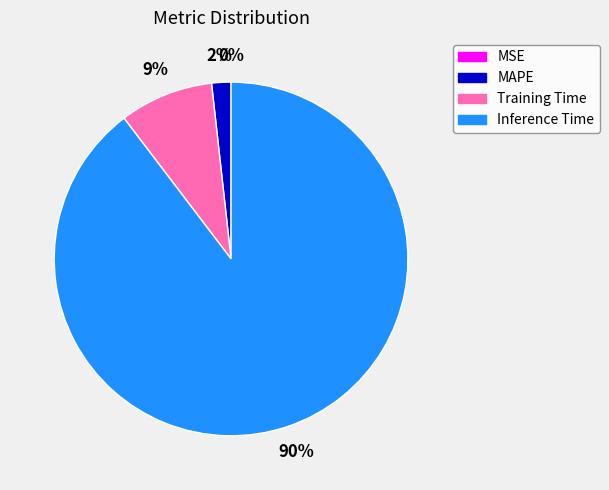

Which slice is the largest?

Inference Time